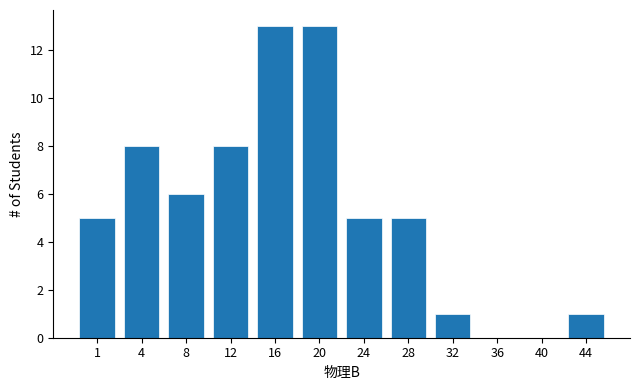

Reading right to left, list all the values displayed in this chart.

44=1	40=0	36=0	32=1	28=5	24=5	20=13	16=13	12=8	8=6	4=8	1=5